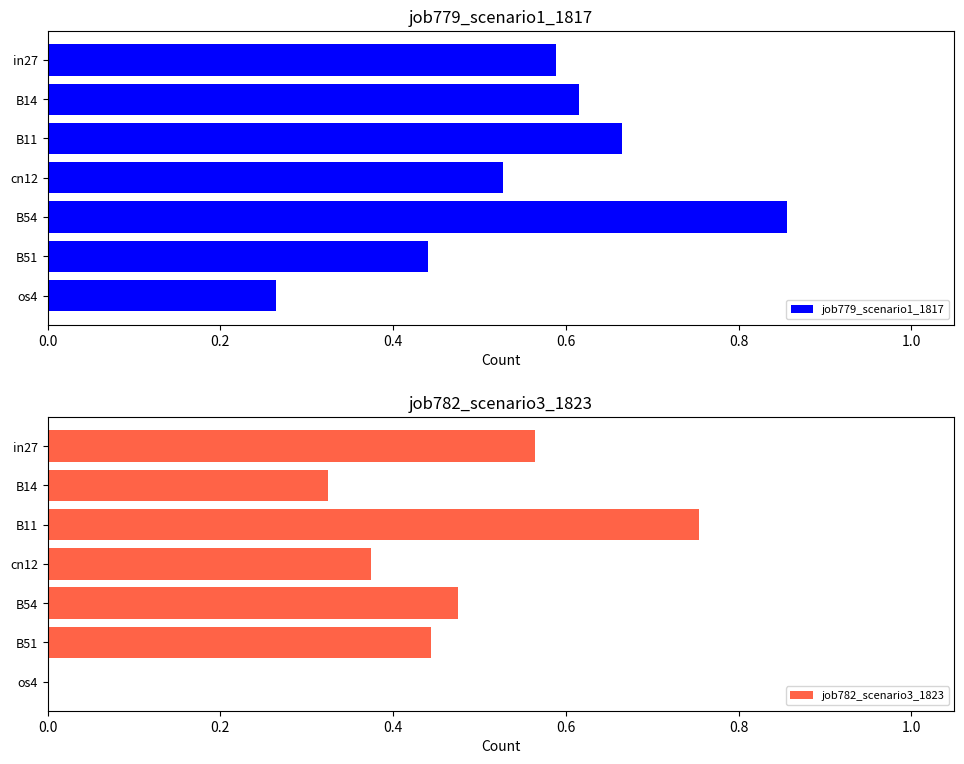

Which category has the lowest value in the job779_scenario1_1817 series?

os4